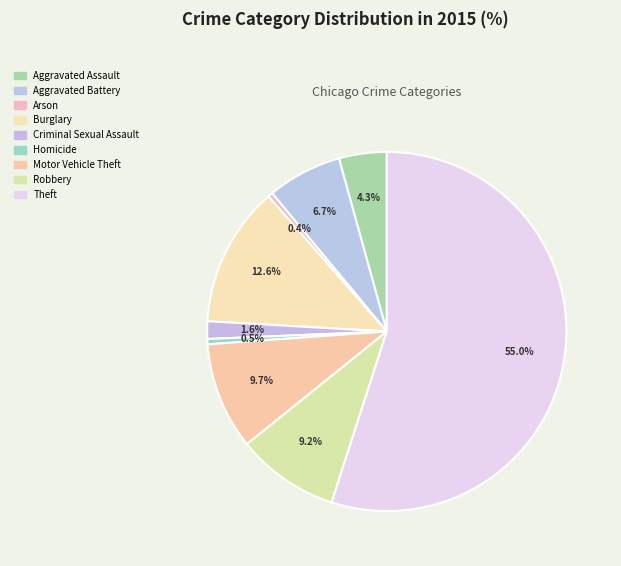

How many slices are in this pie chart?

9